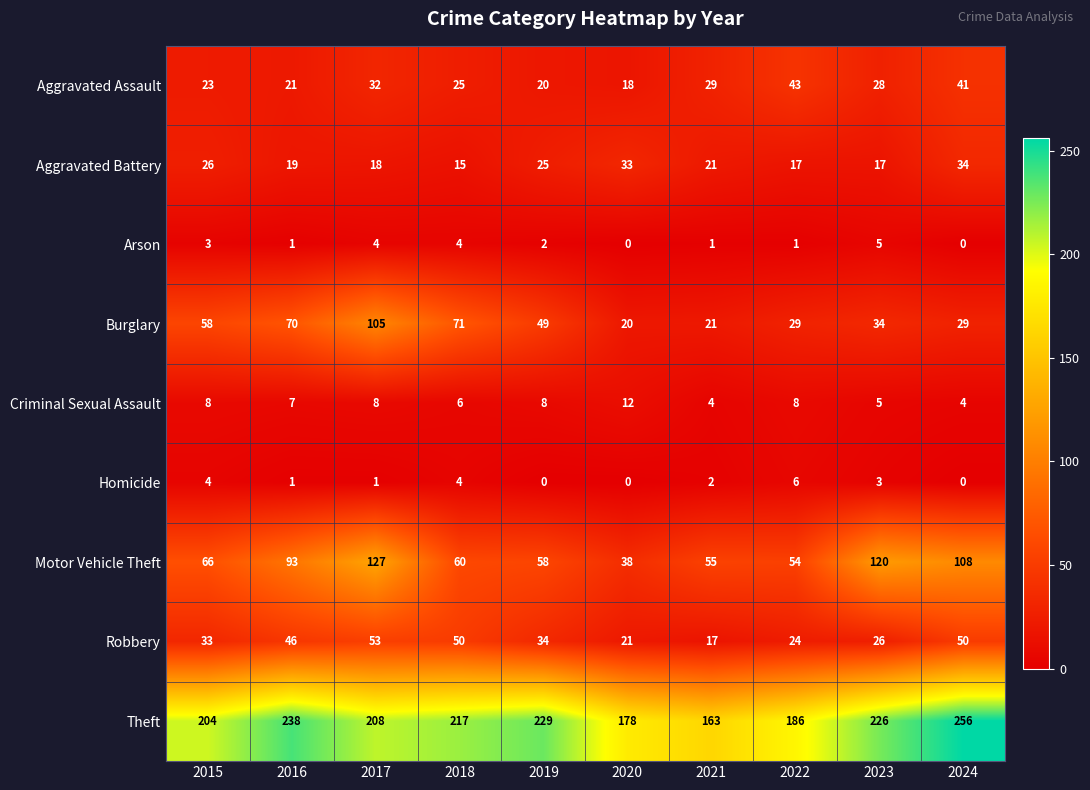

Where does the Theft series first go above 217?

2016